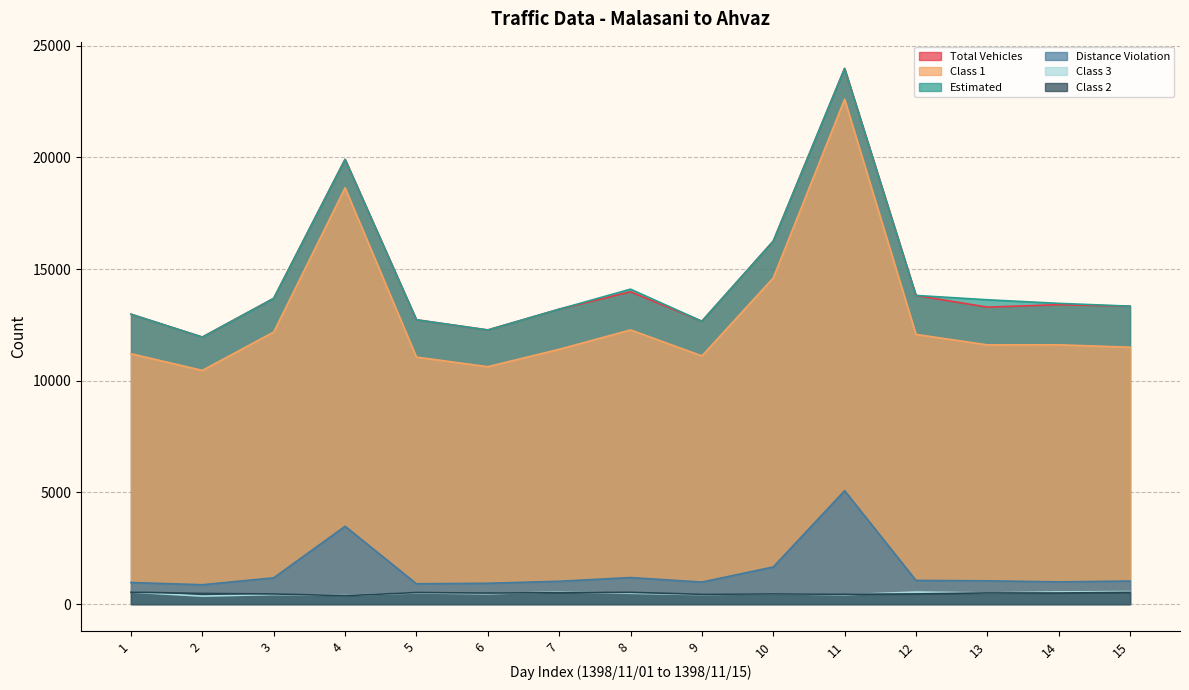

Rank the categories by Class 3 value from lowest to highest.

2, 4, 11, 9, 3, 6, 10, 8, 13, 5, 1, 12, 14, 7, 15